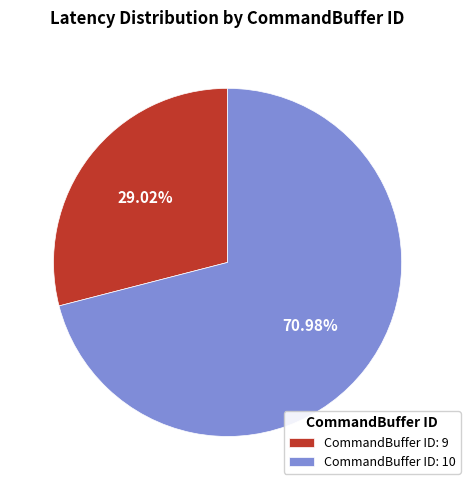

What percentage do CommandBuffer ID: 9 and CommandBuffer ID: 10 together represent?

100.0%